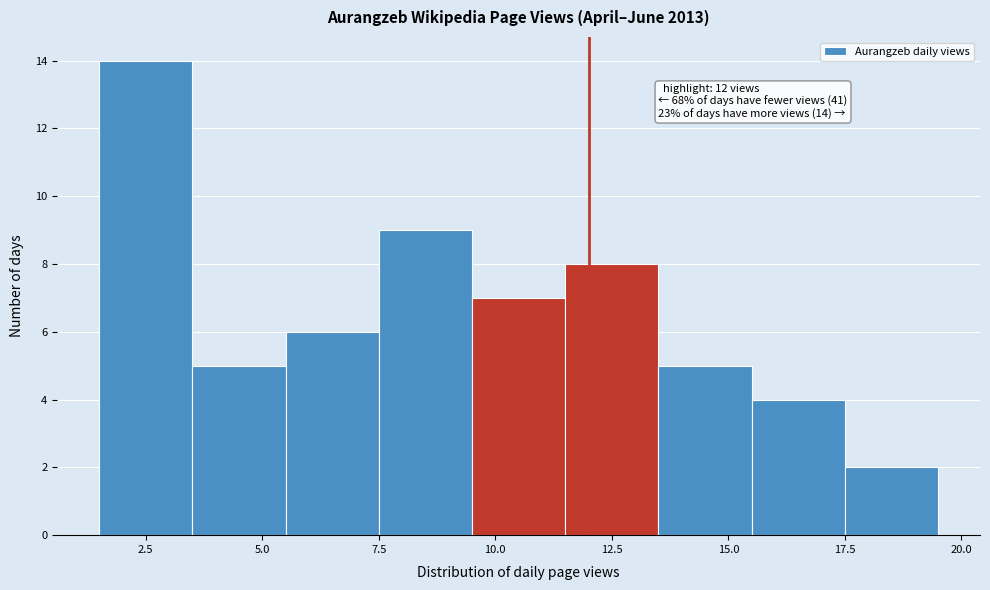

Over which range of the x-axis is the bar tallest?

1.5 to 3.5